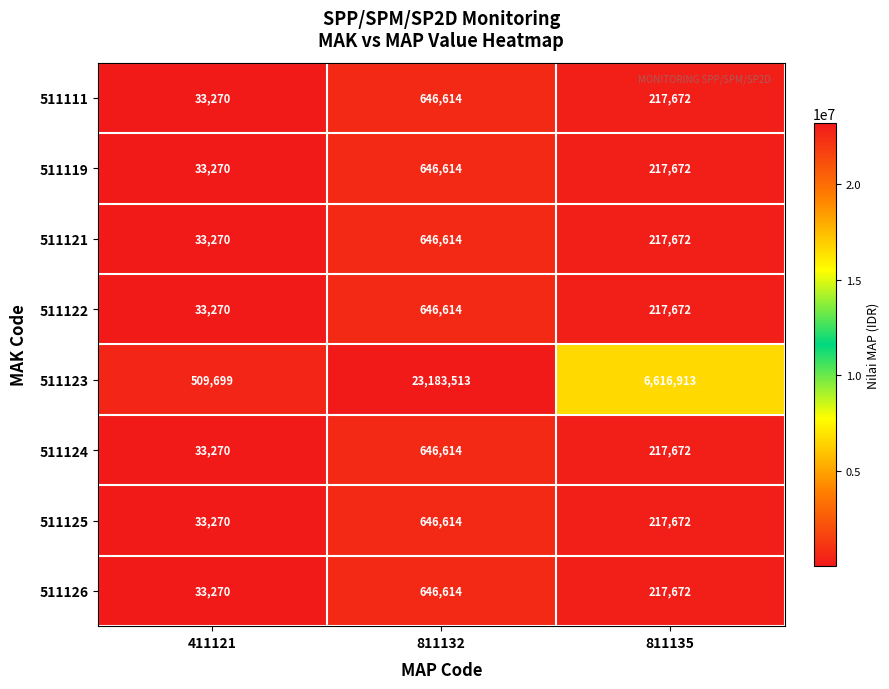

At which category does the chart reach its minimum across all series?

411121